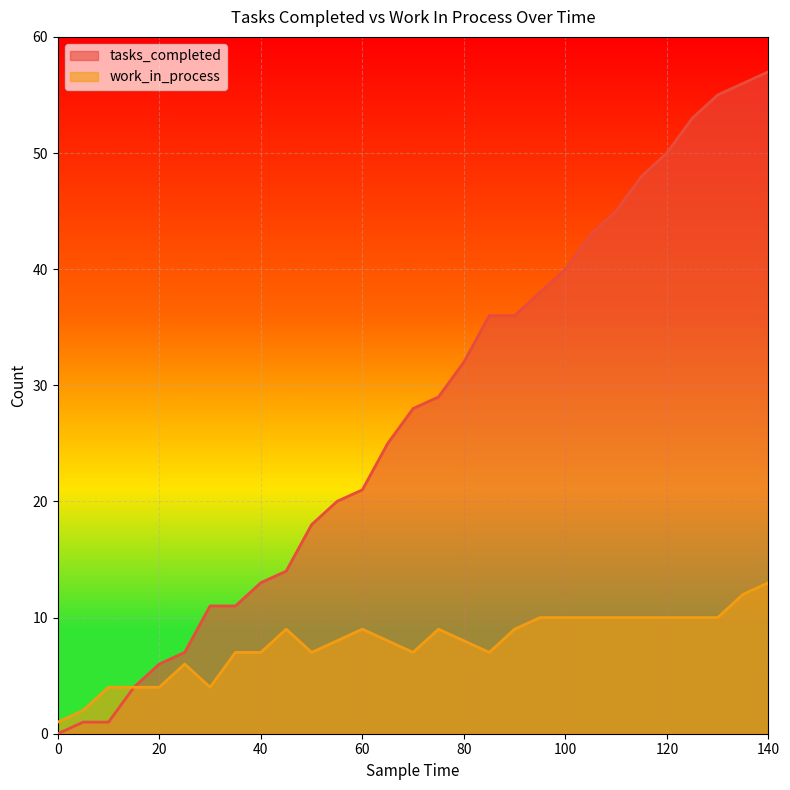

True or false: tasks_completed and work_in_process intersect in this chart.

False